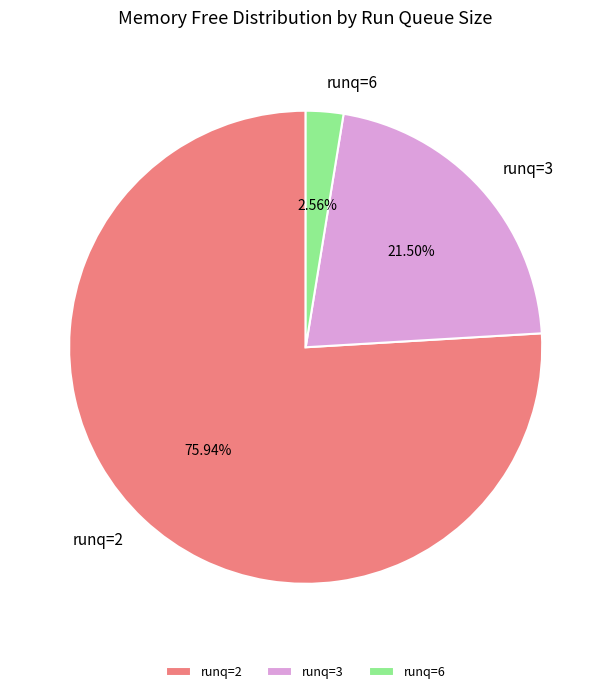

Is there any slice that represents more than half of the pie?

Yes